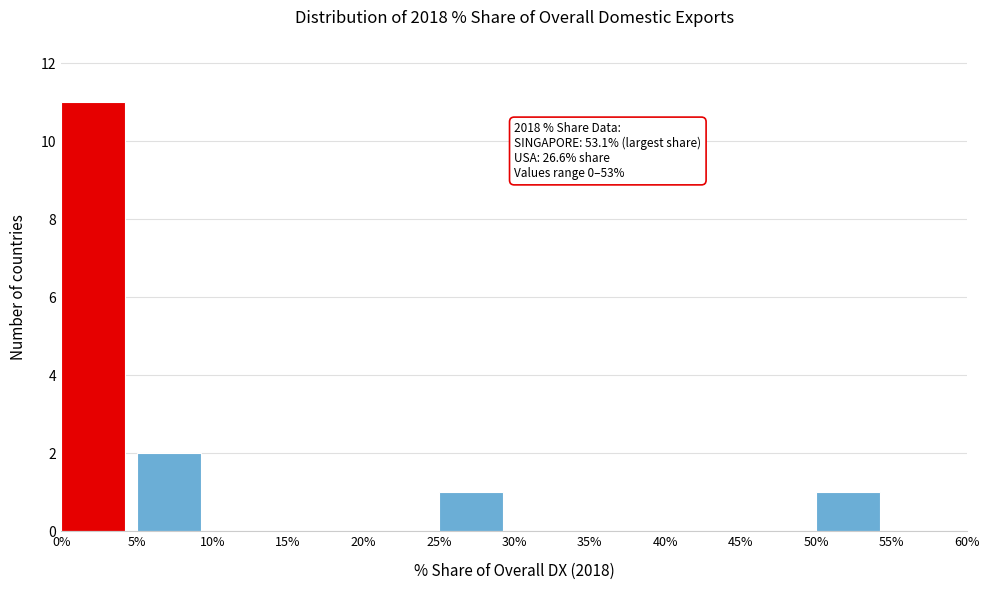

Which range on the x-axis has the tallest bar?

0% to 5%